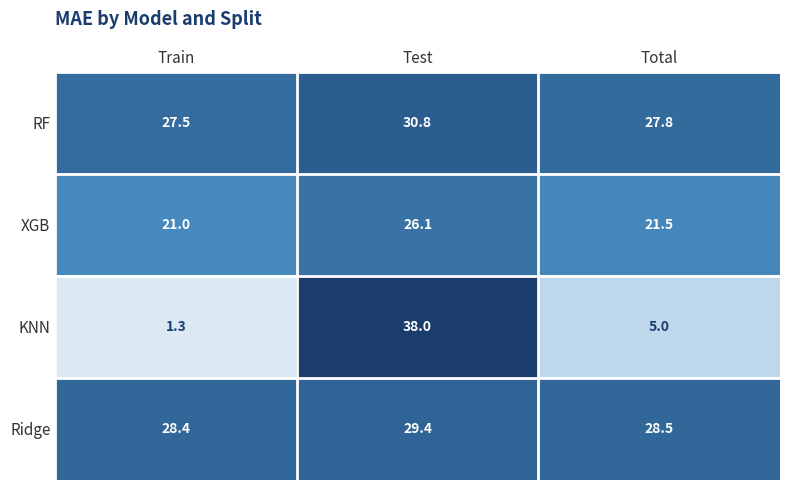

Which series changed the most between Train and Test?

KNN